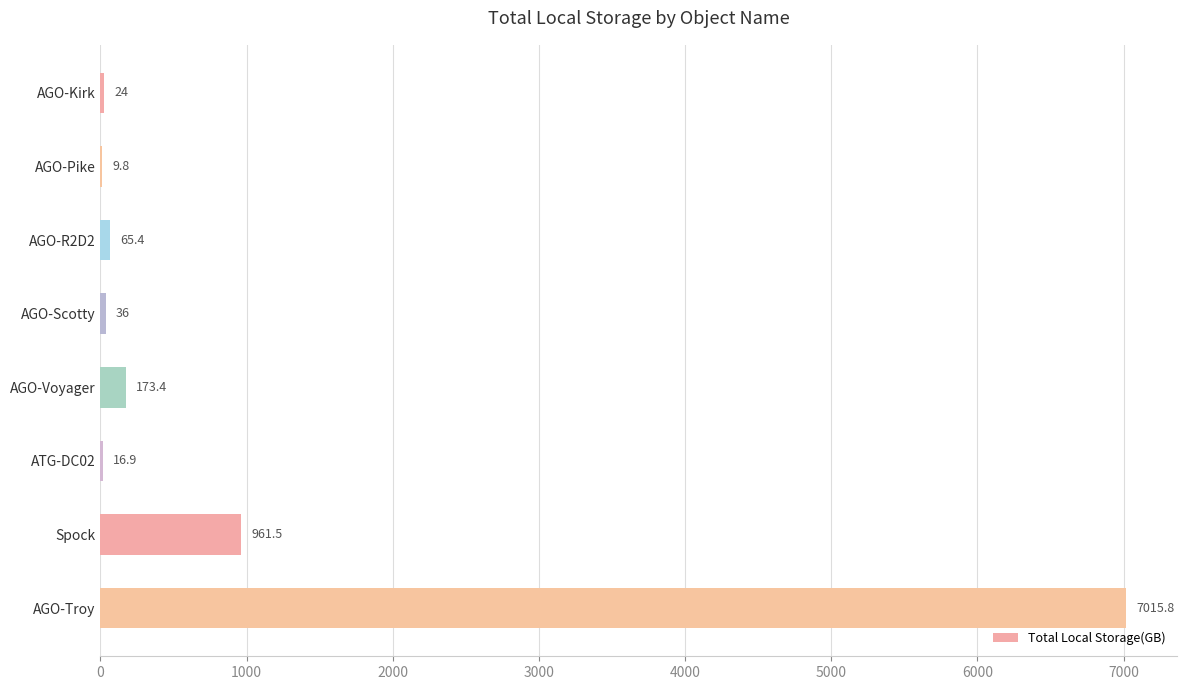

What value does the data have at AGO-Troy?

7015.8